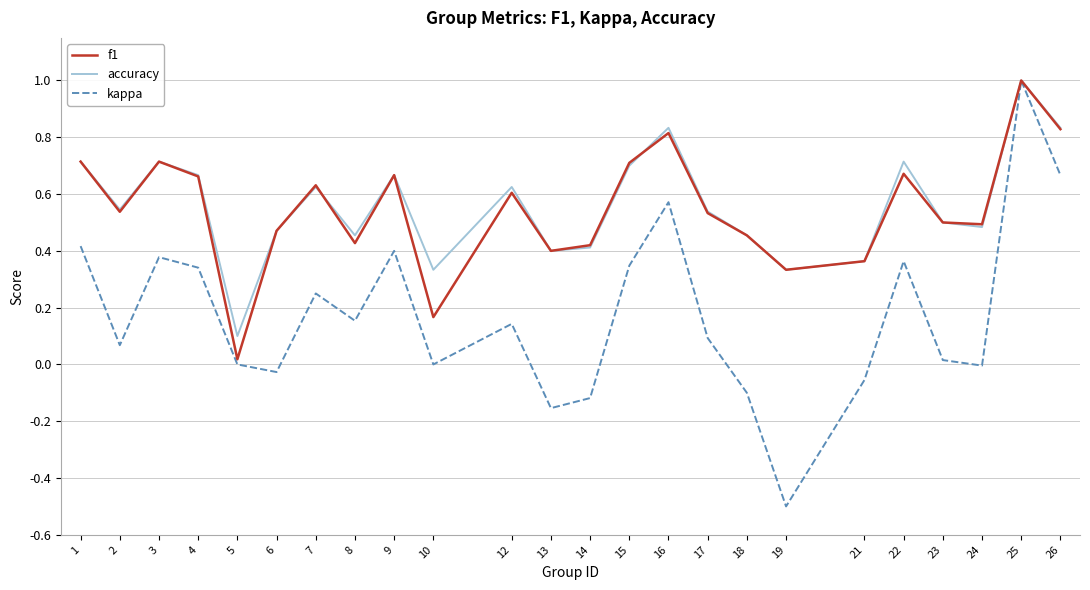

At which label is f1 closest to 0?

5